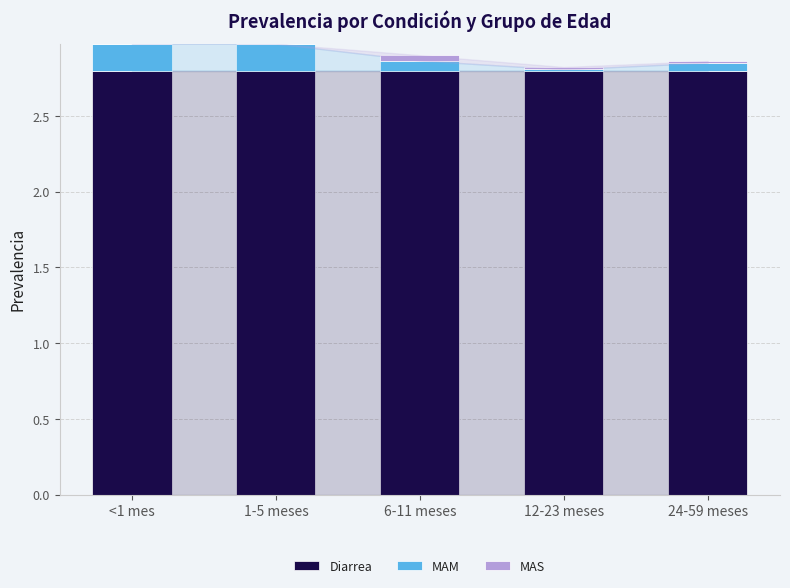

What is the sum of all Diarrea values?

14.0